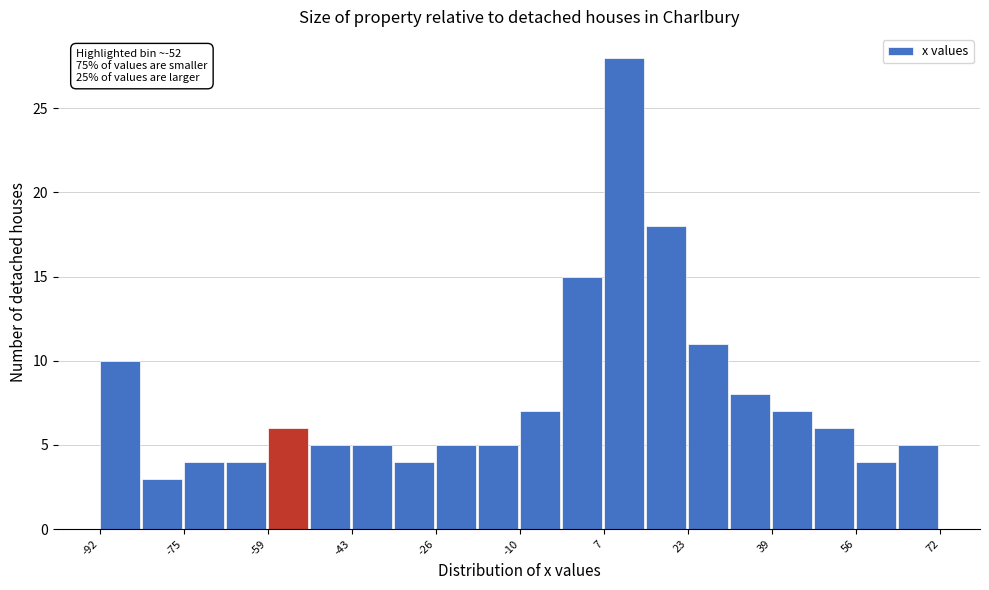

Over which range of the x-axis is the bar tallest?

6 to 14